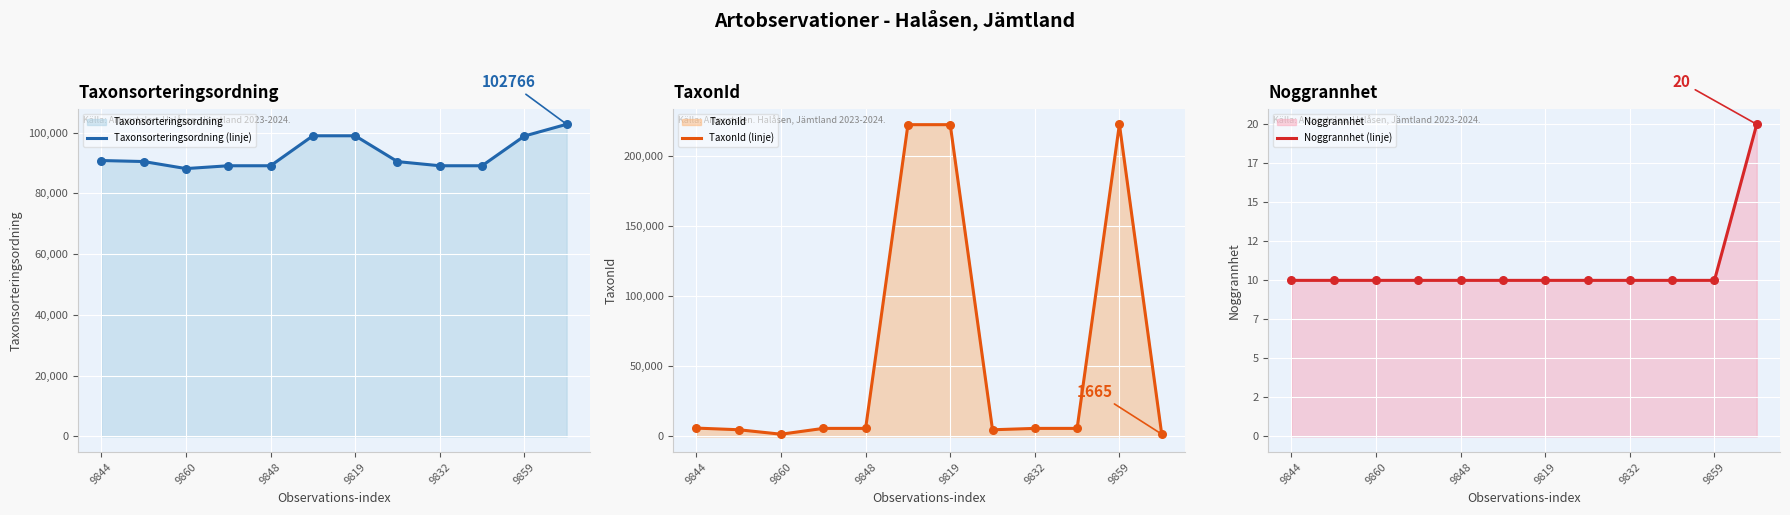

True or false: Taxonsorteringsordning (linje) has a value of 89114 at 9832.

True